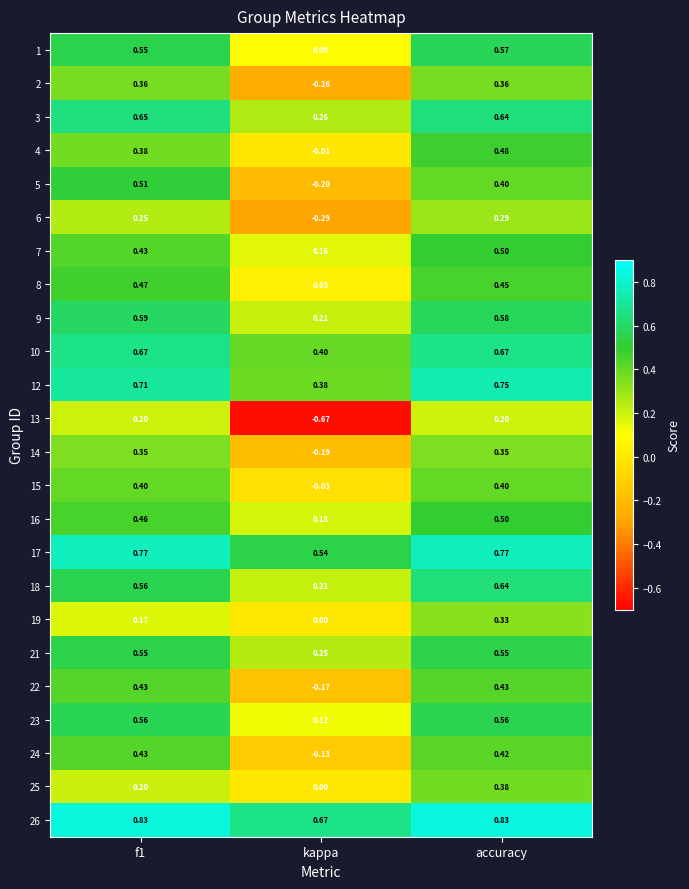

At which label does 16 reach its peak?

accuracy